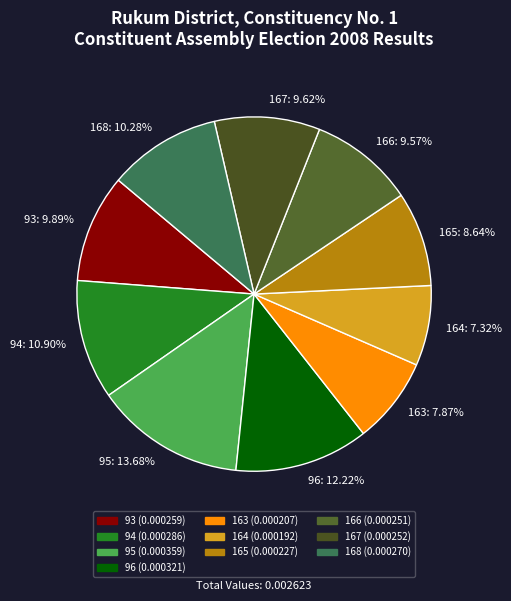

Is it true that 167 is 19% of the pie?

False